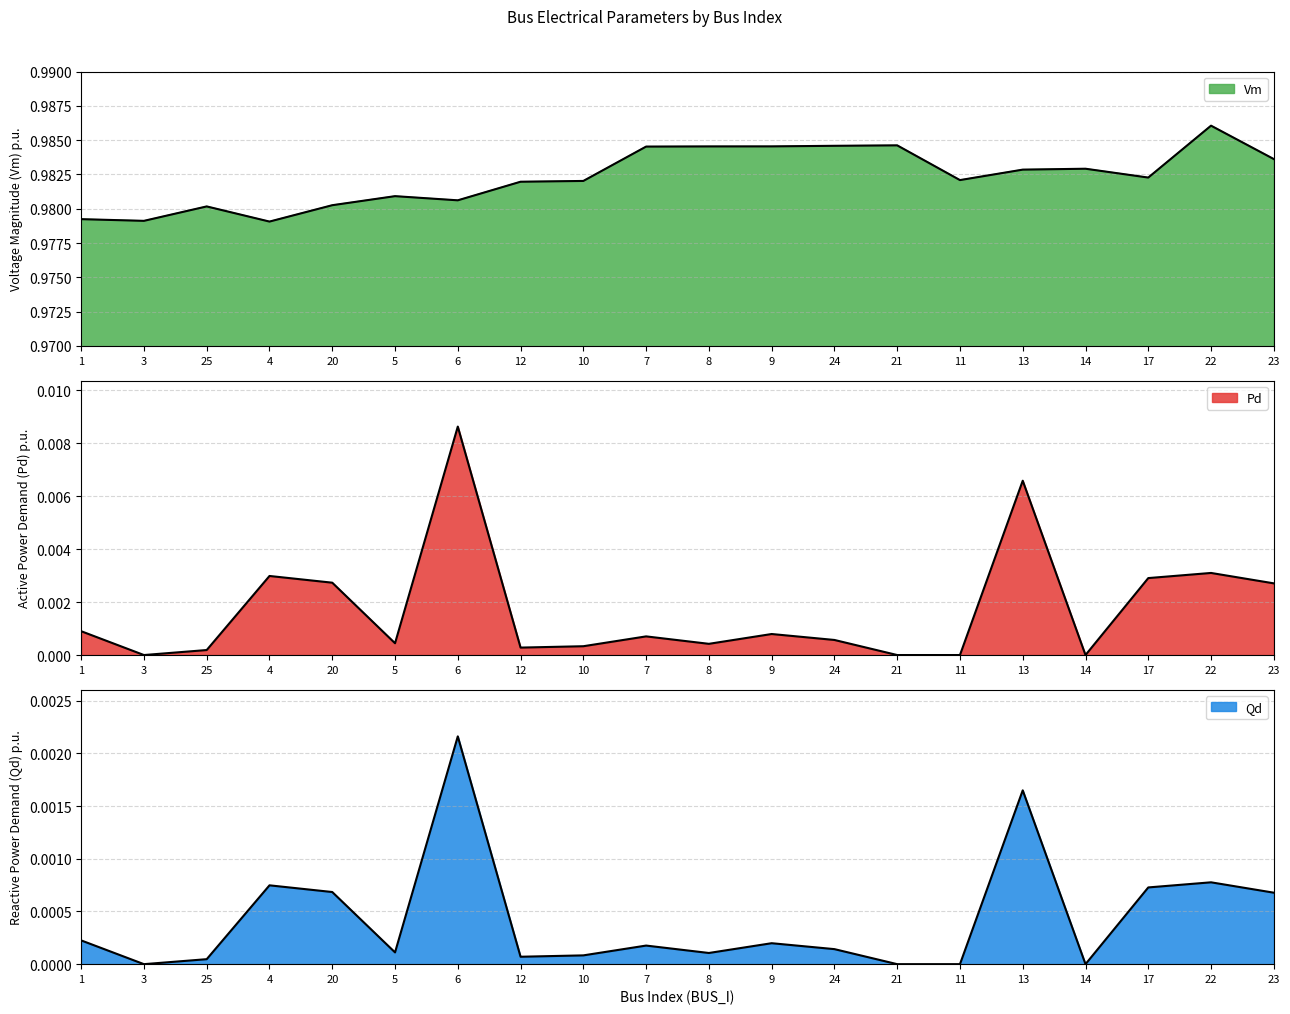

At which category does the chart reach its peak across all series?

22